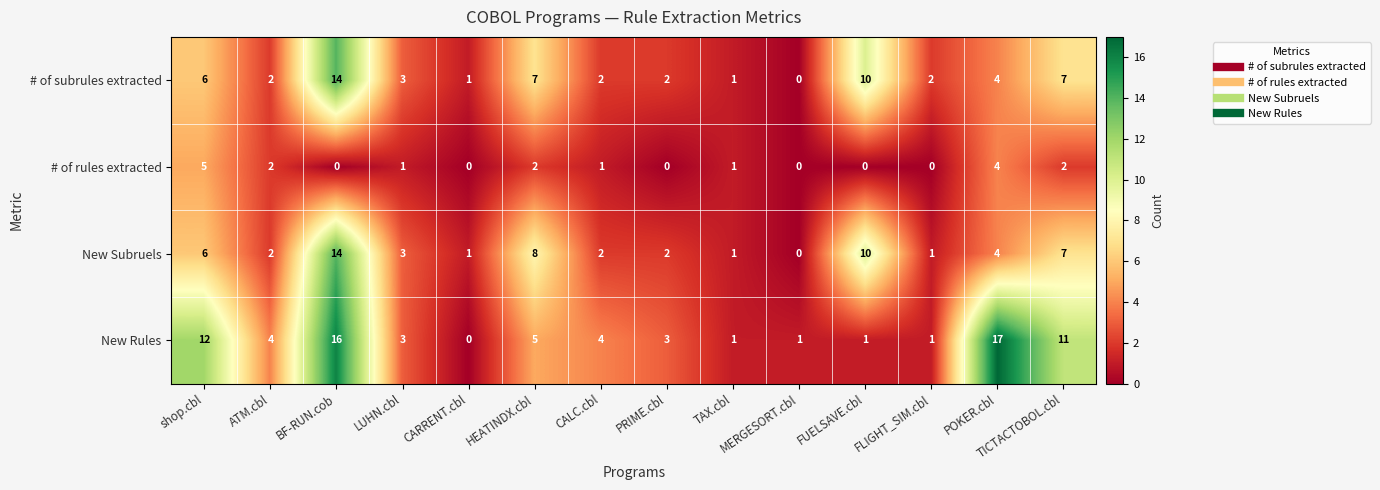

What is the approximate value of # of subrules extracted at HEATINDX.cbl?

7